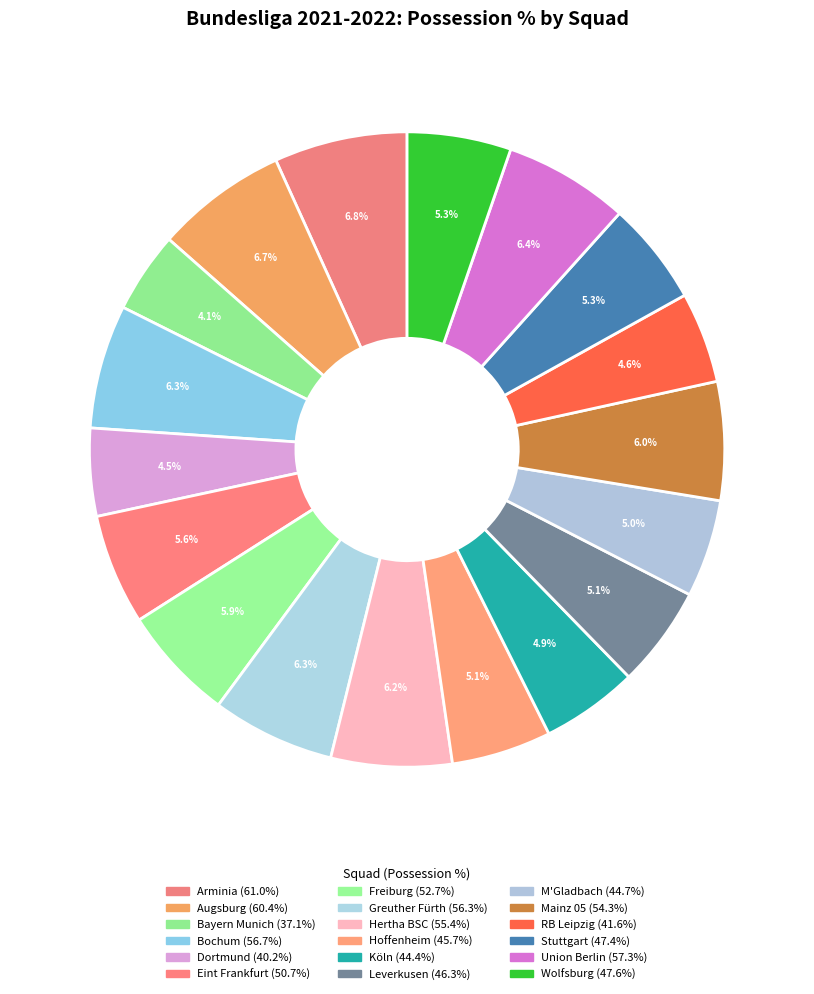

To the nearest percent, what is the difference between the largest and smallest slice percentages?

3%